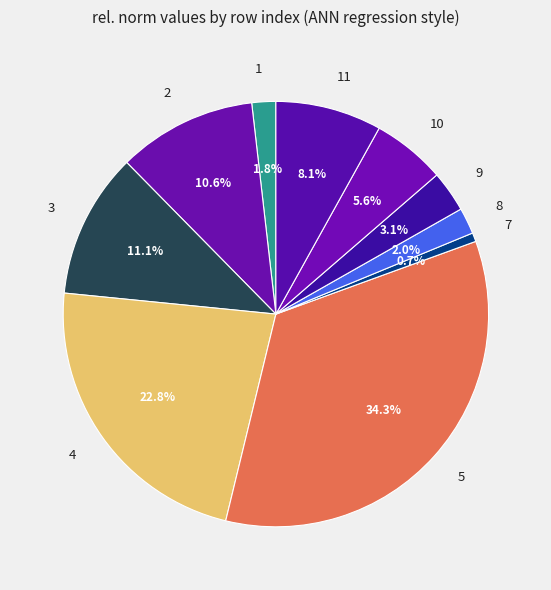

What percentage do 2 and 9 together represent?

13.7%